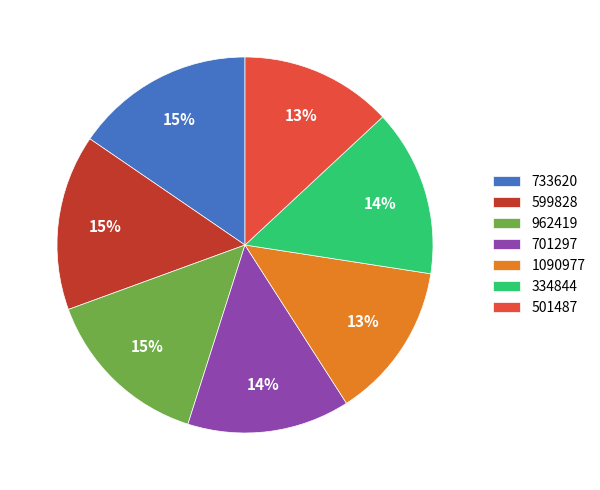

What percentage is the 599828 slice, to the nearest percent?

15%